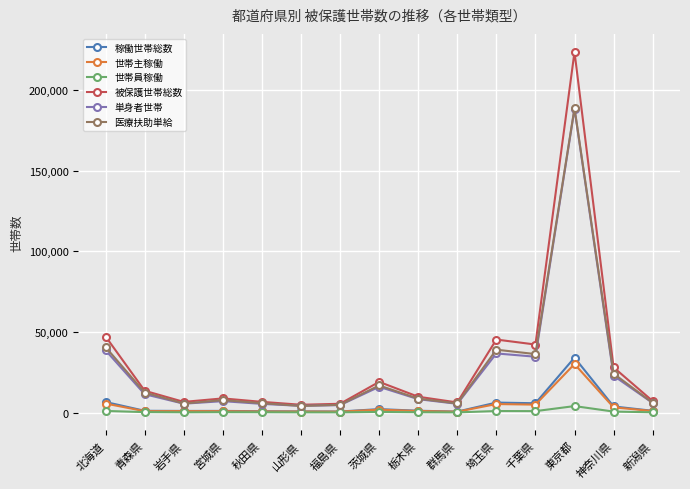

What is the label of the 1st point from the left?

北海道